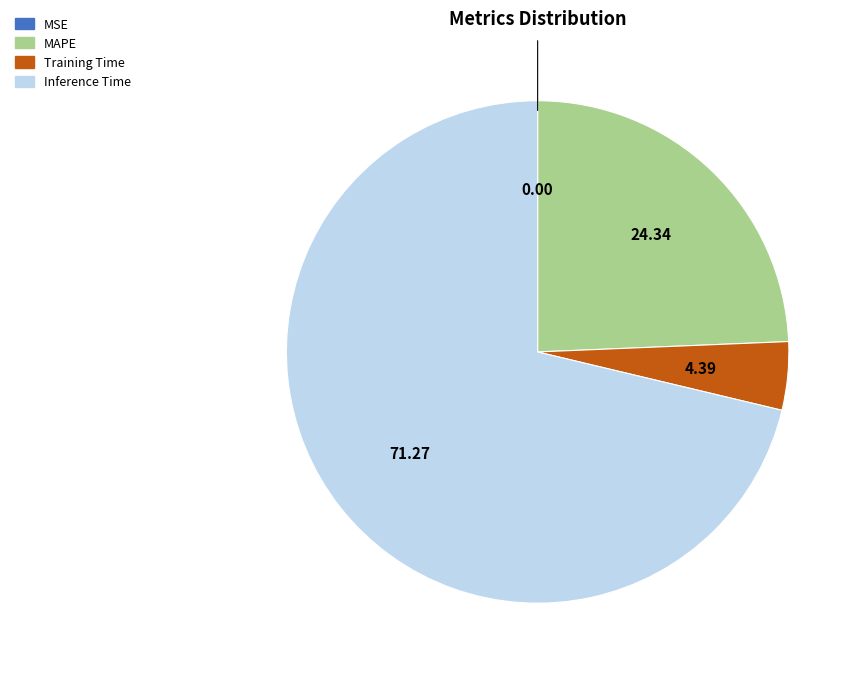

Is there a majority slice in this chart?

Yes